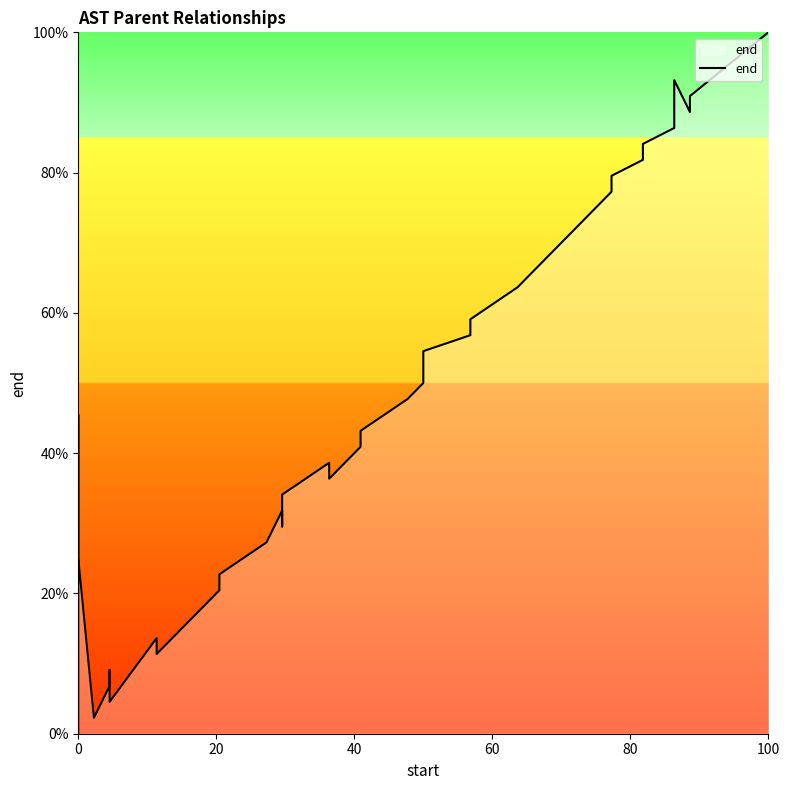

True or false: there are more than 0 points higher than both neighbors.

True